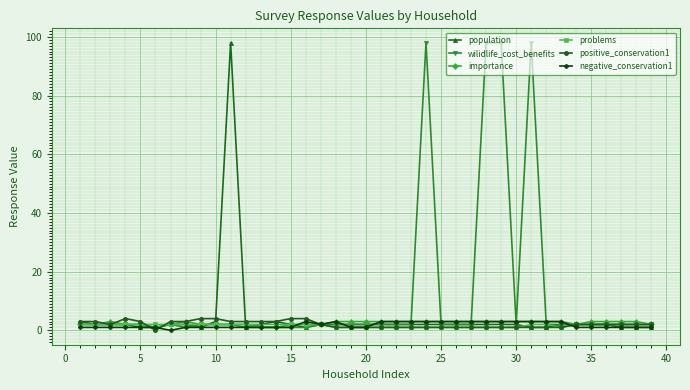

How many distinct data groups are displayed?

6